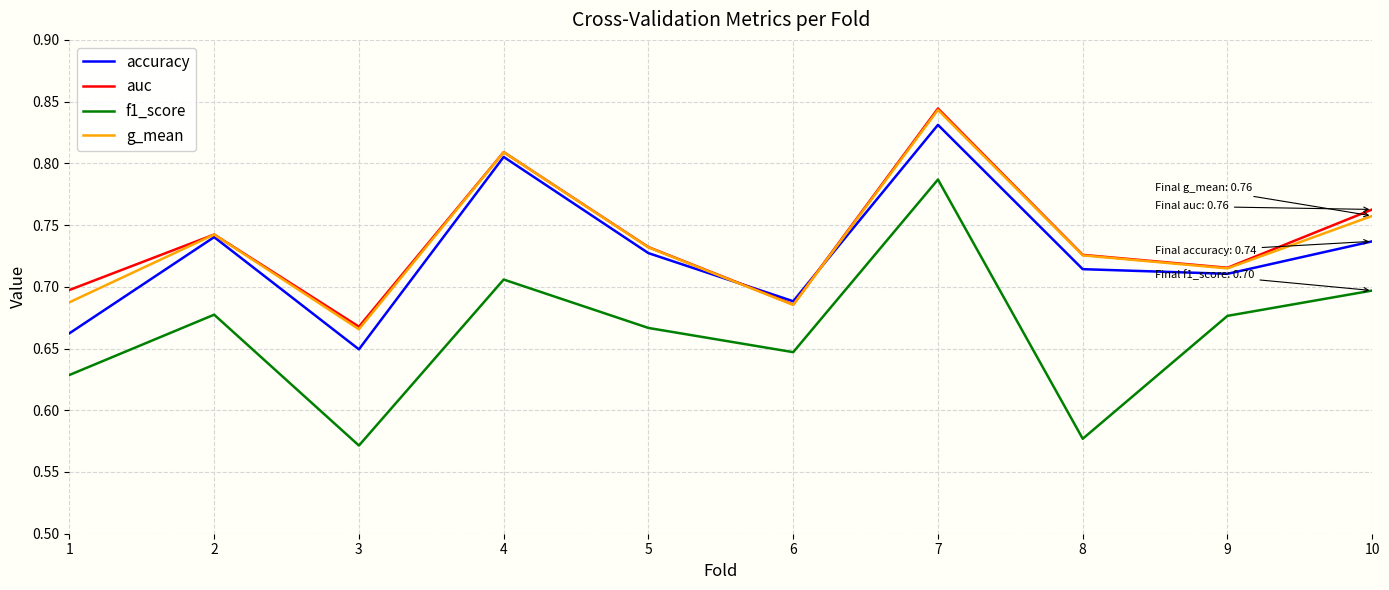

Which series has the largest range (max minus min)?

f1_score